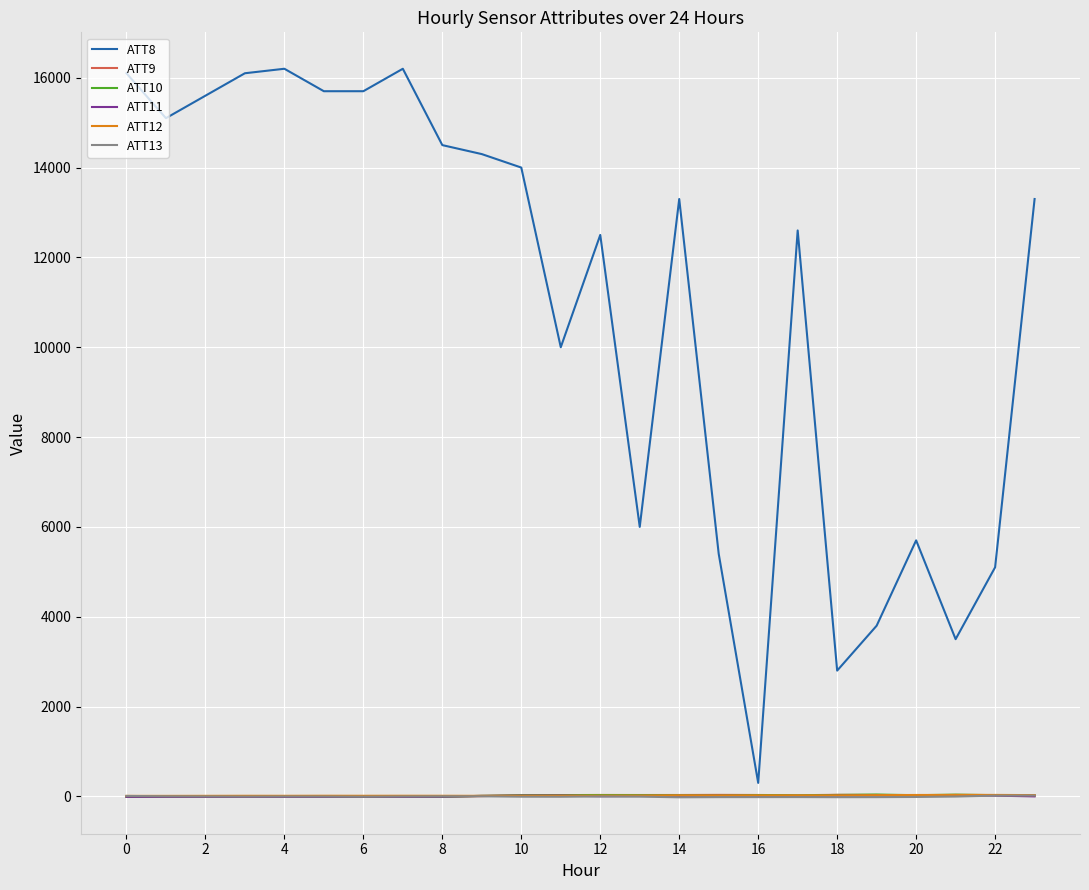

After their last crossing, which series has the higher values: ATT9 or ATT13?

ATT9